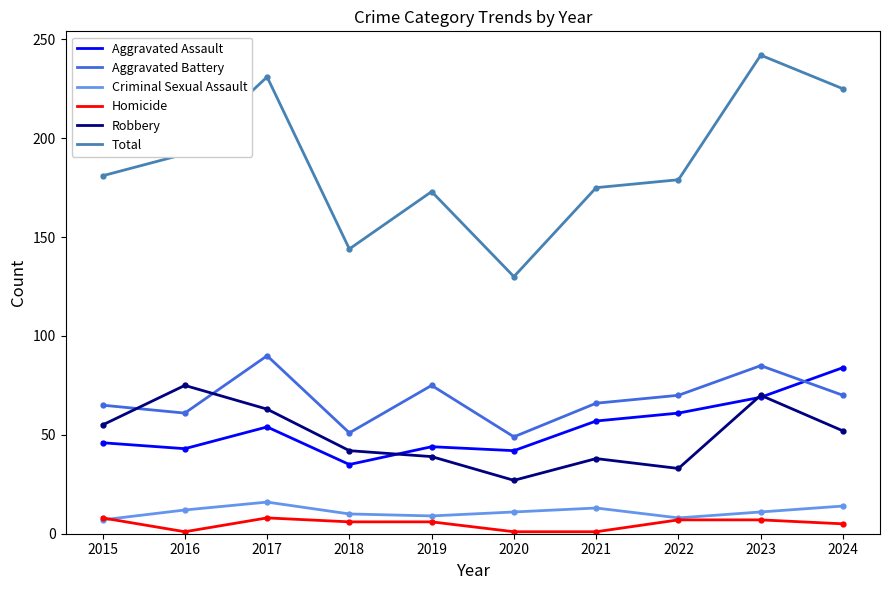

True or false: Total and Robbery intersect in this chart.

False